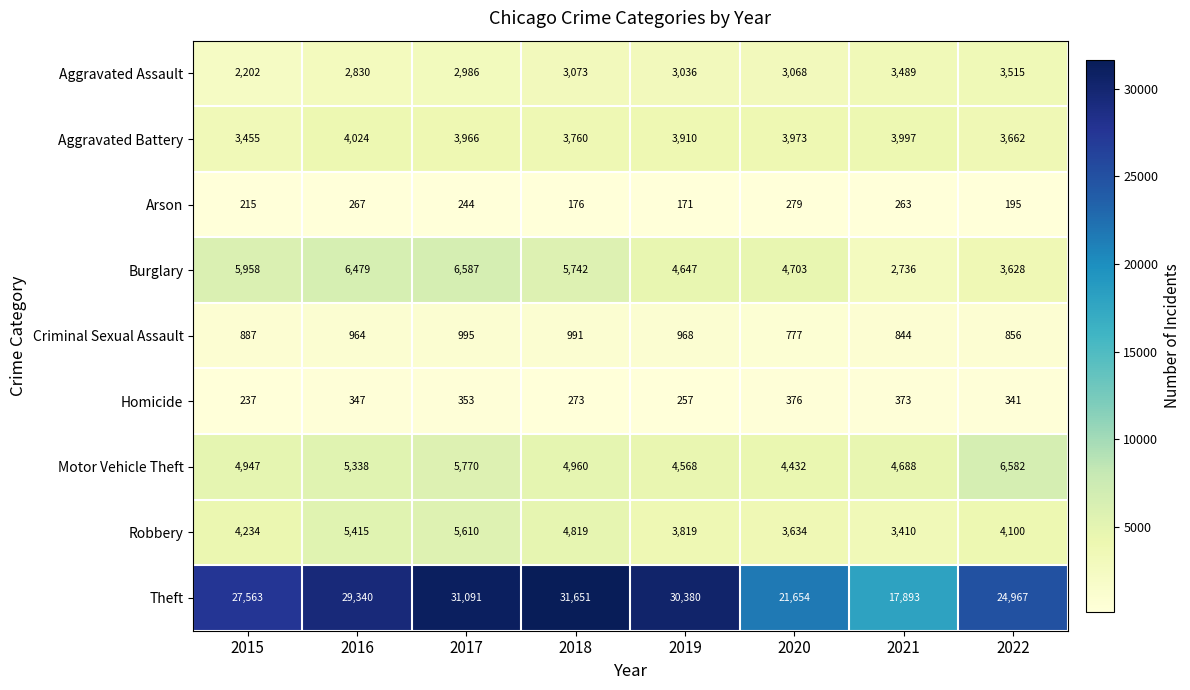

Count the number of categories in the chart.

8